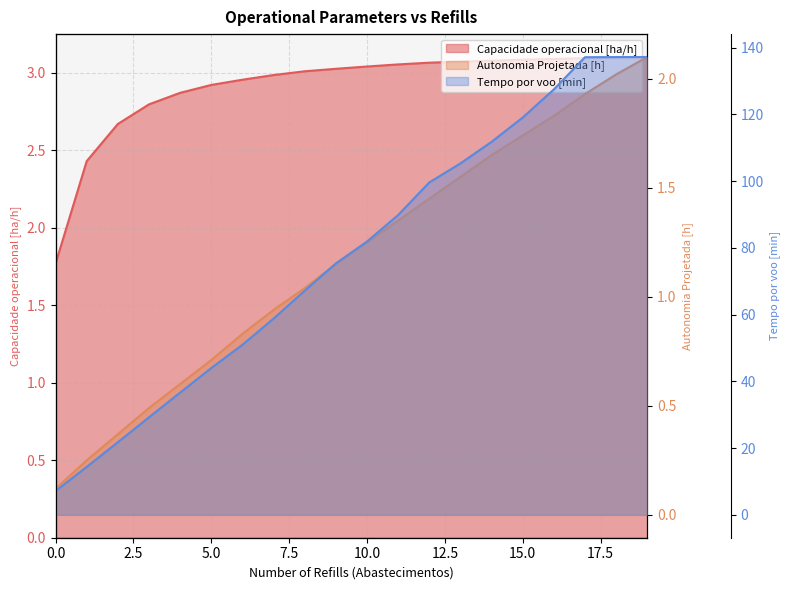

What is the value of the Tempo por voo [min] point at the 8th from the left?

58.8